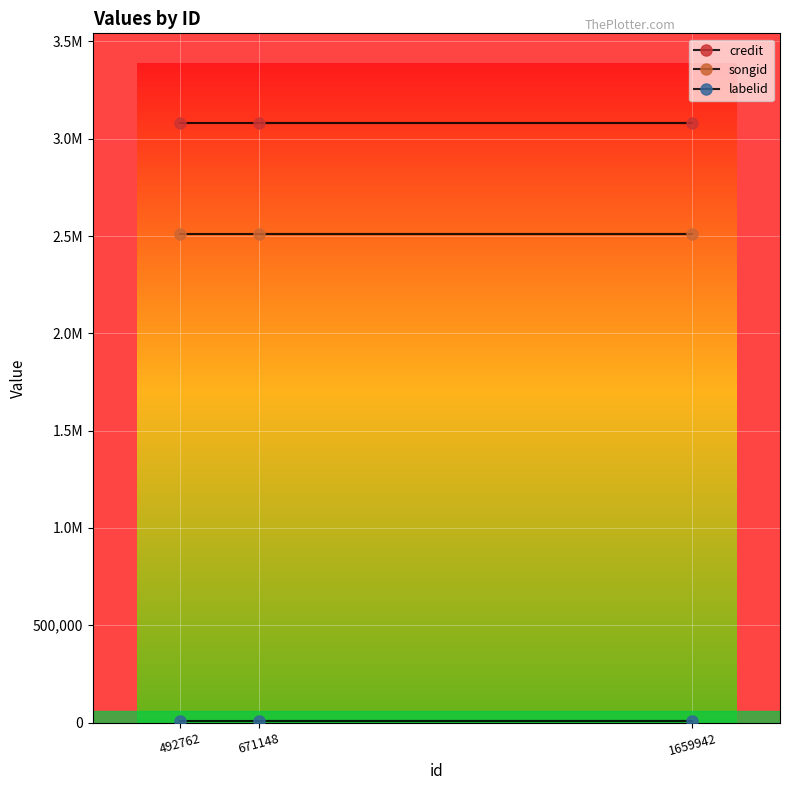

What are all the series names shown in the legend?

credit, songid, labelid